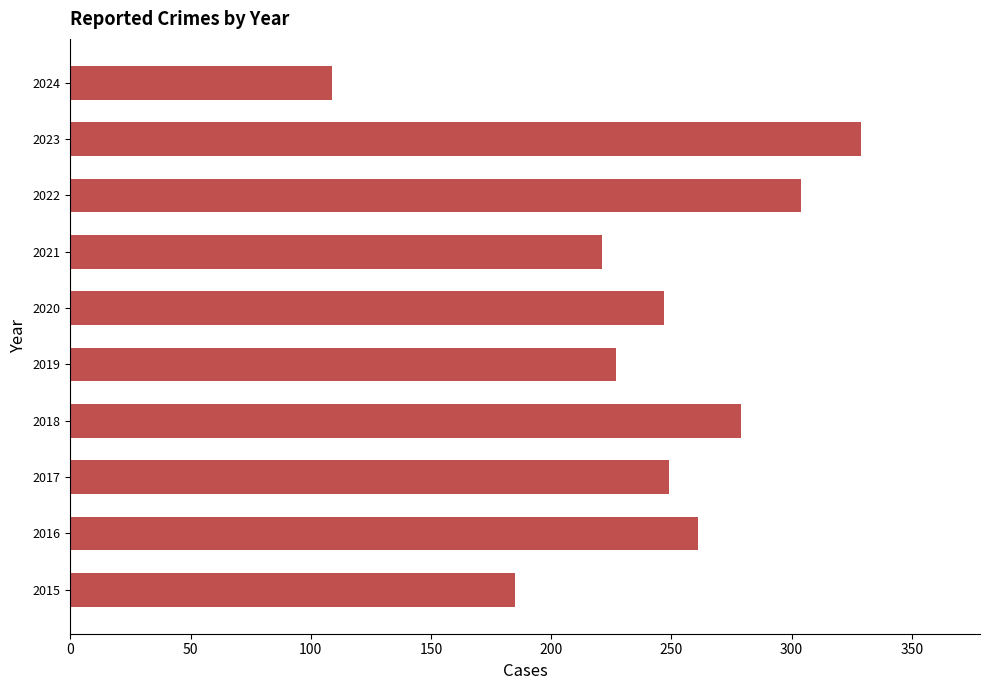

What is the smallest value displayed?

109